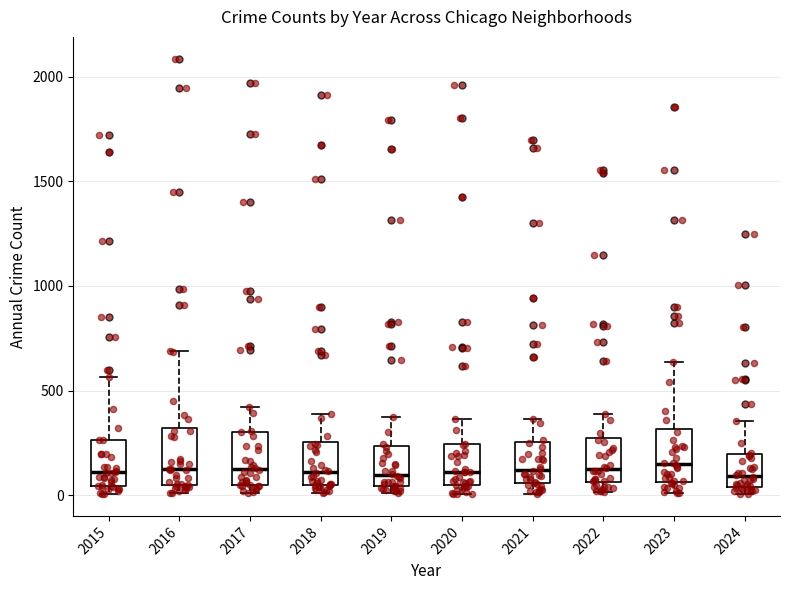

Reading left to right, read every box against the y-axis: the position of its median line, the range the box covers, and the ends of its whiskers. The values are not printed on the chart, so give them approximately, as read against the axis.

2015: median 100, box 50 to 250, whiskers 0 to 550
2016: median 150, box 50 to 300, whiskers 0 to 700
2017: median 100, box 50 to 300, whiskers 0 to 400
2018: median 100, box 50 to 250, whiskers 0 to 400
2019: median 100, box 50 to 250, whiskers 0 to 400
2020: median 100, box 50 to 250, whiskers 0 to 350
2021: median 100, box 50 to 250, whiskers 0 to 350
2022: median 100, box 50 to 250, whiskers 0 to 400
2023: median 150, box 50 to 300, whiskers 0 to 650
2024: median 100, box 50 to 200, whiskers 0 to 350